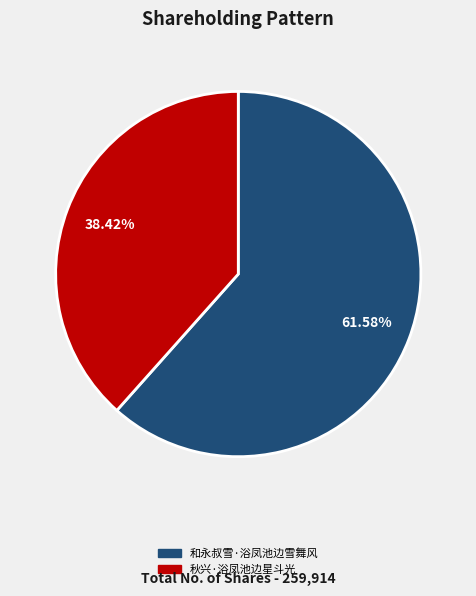

What portion of the pie excludes 和永叔雪·浴凤池边雪舞风?

38.4%